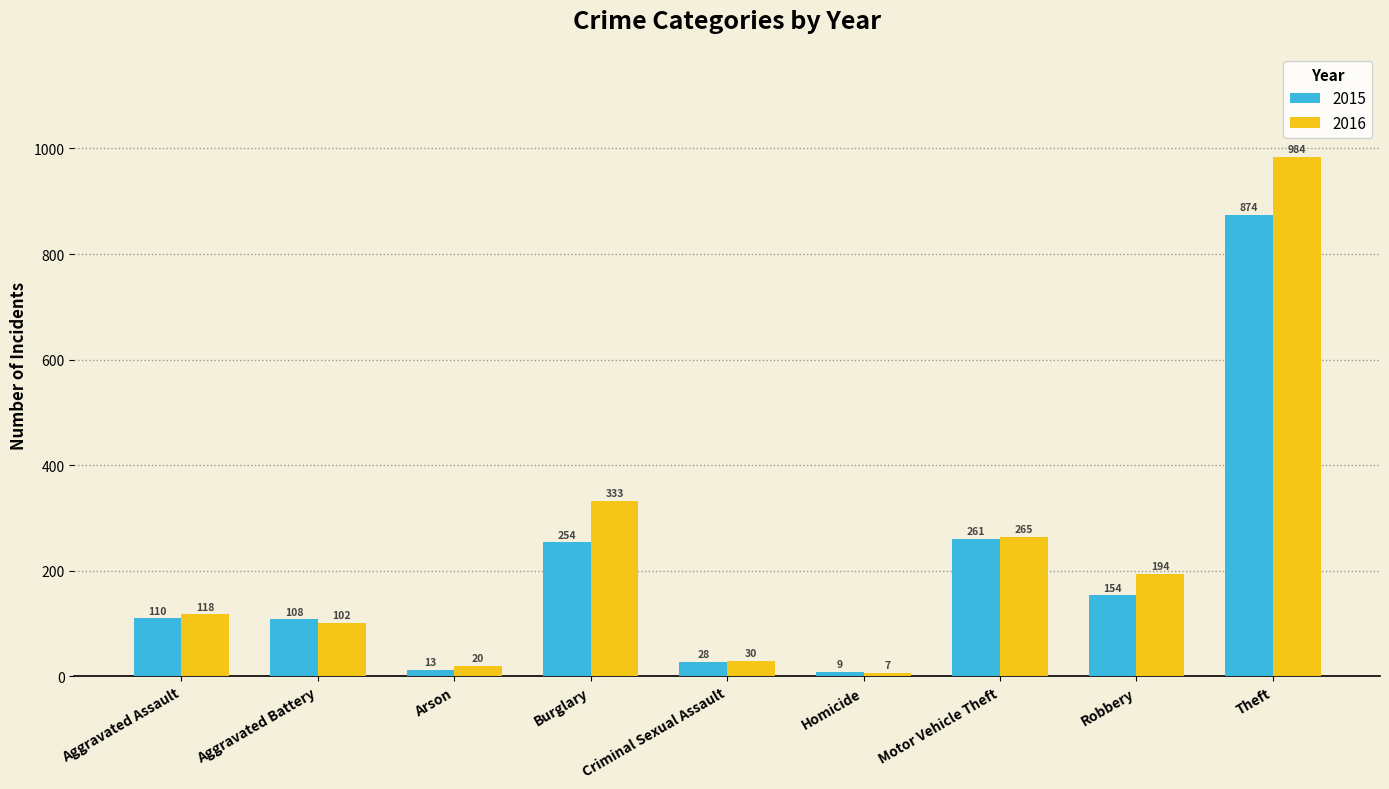

At how many categories does at least one series exceed 508?

1